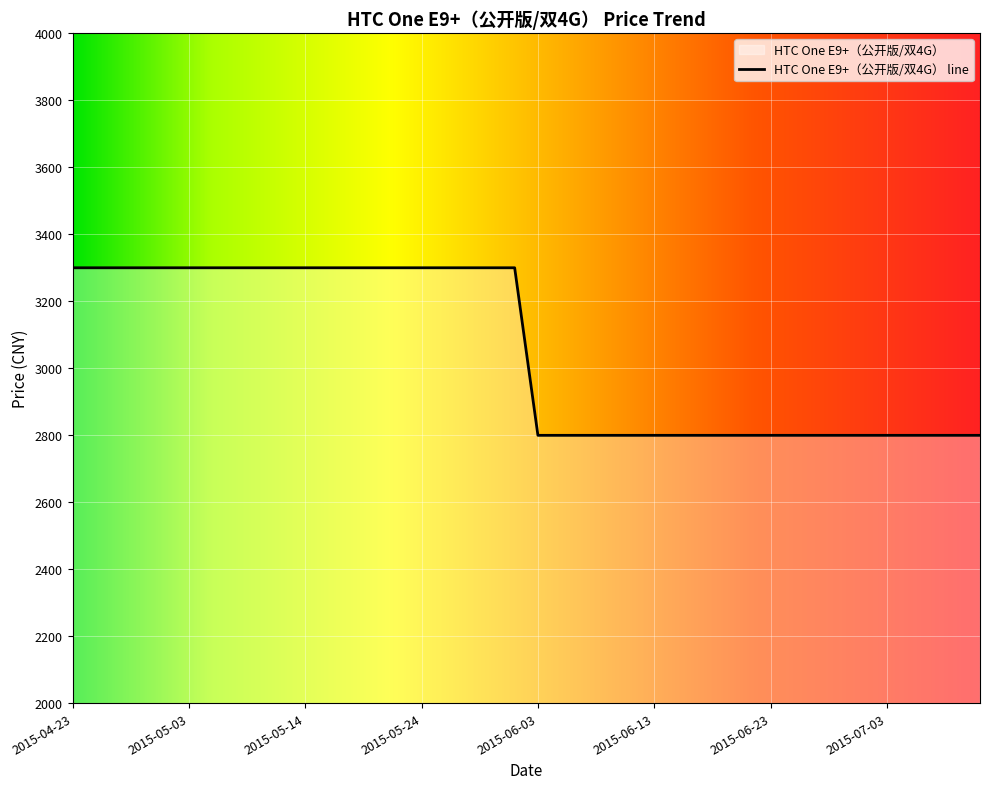

How many values are below 3299?

20